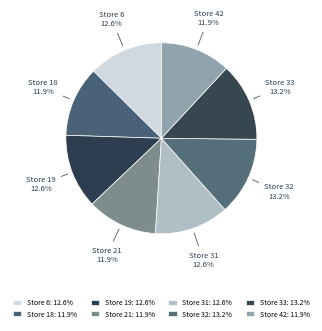

How many segments does this pie chart have?

8